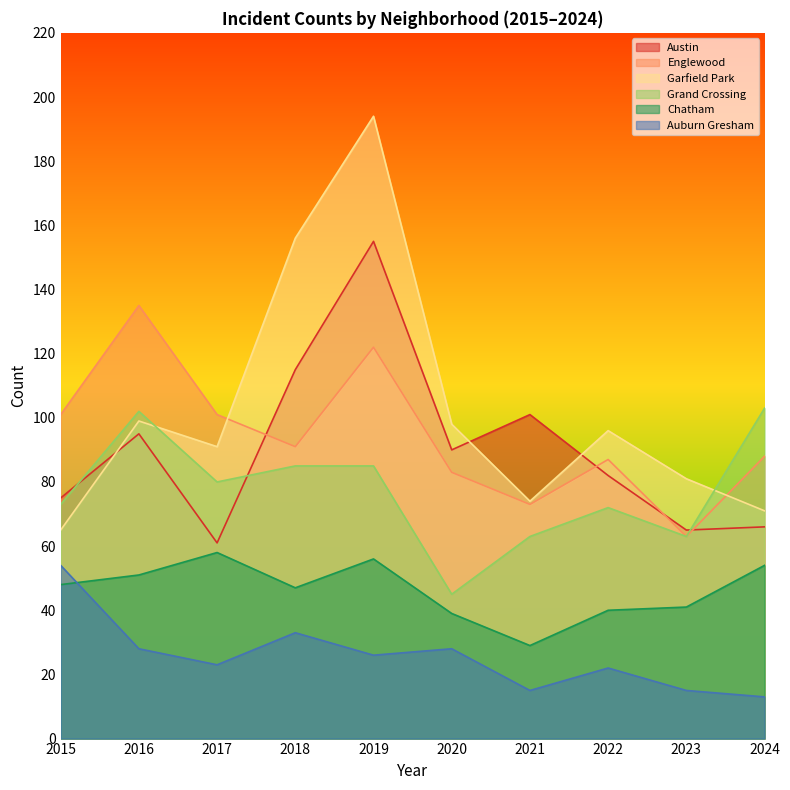

Where does the Chatham series first go above 48?

2016